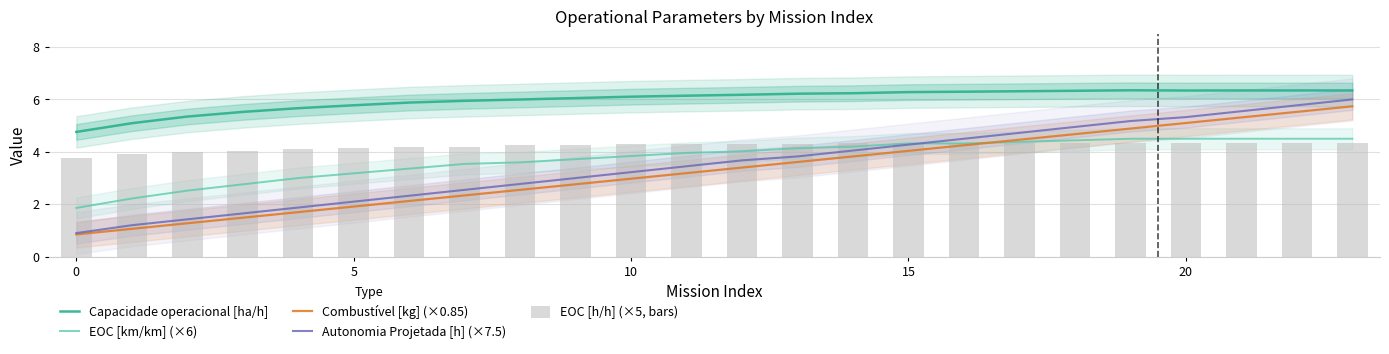

How many data points does each series have?

24